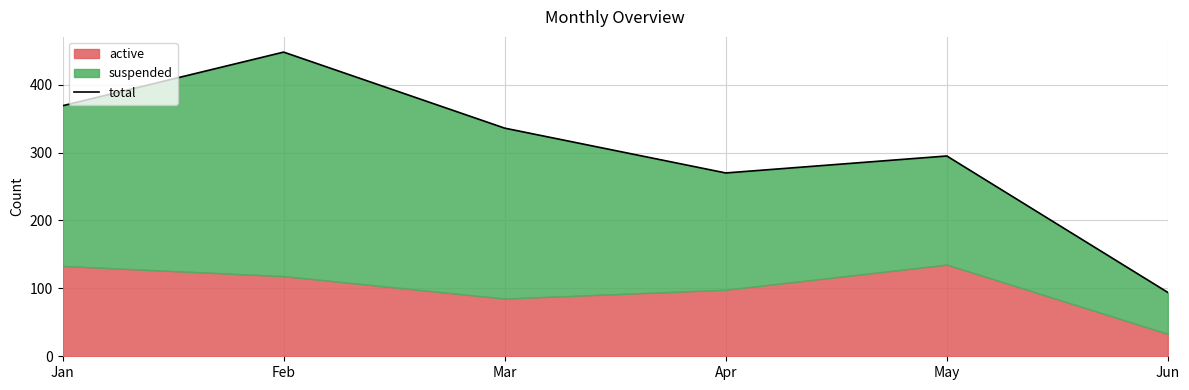

How many interior local valleys (lower than both neighbors) does the data have?

1